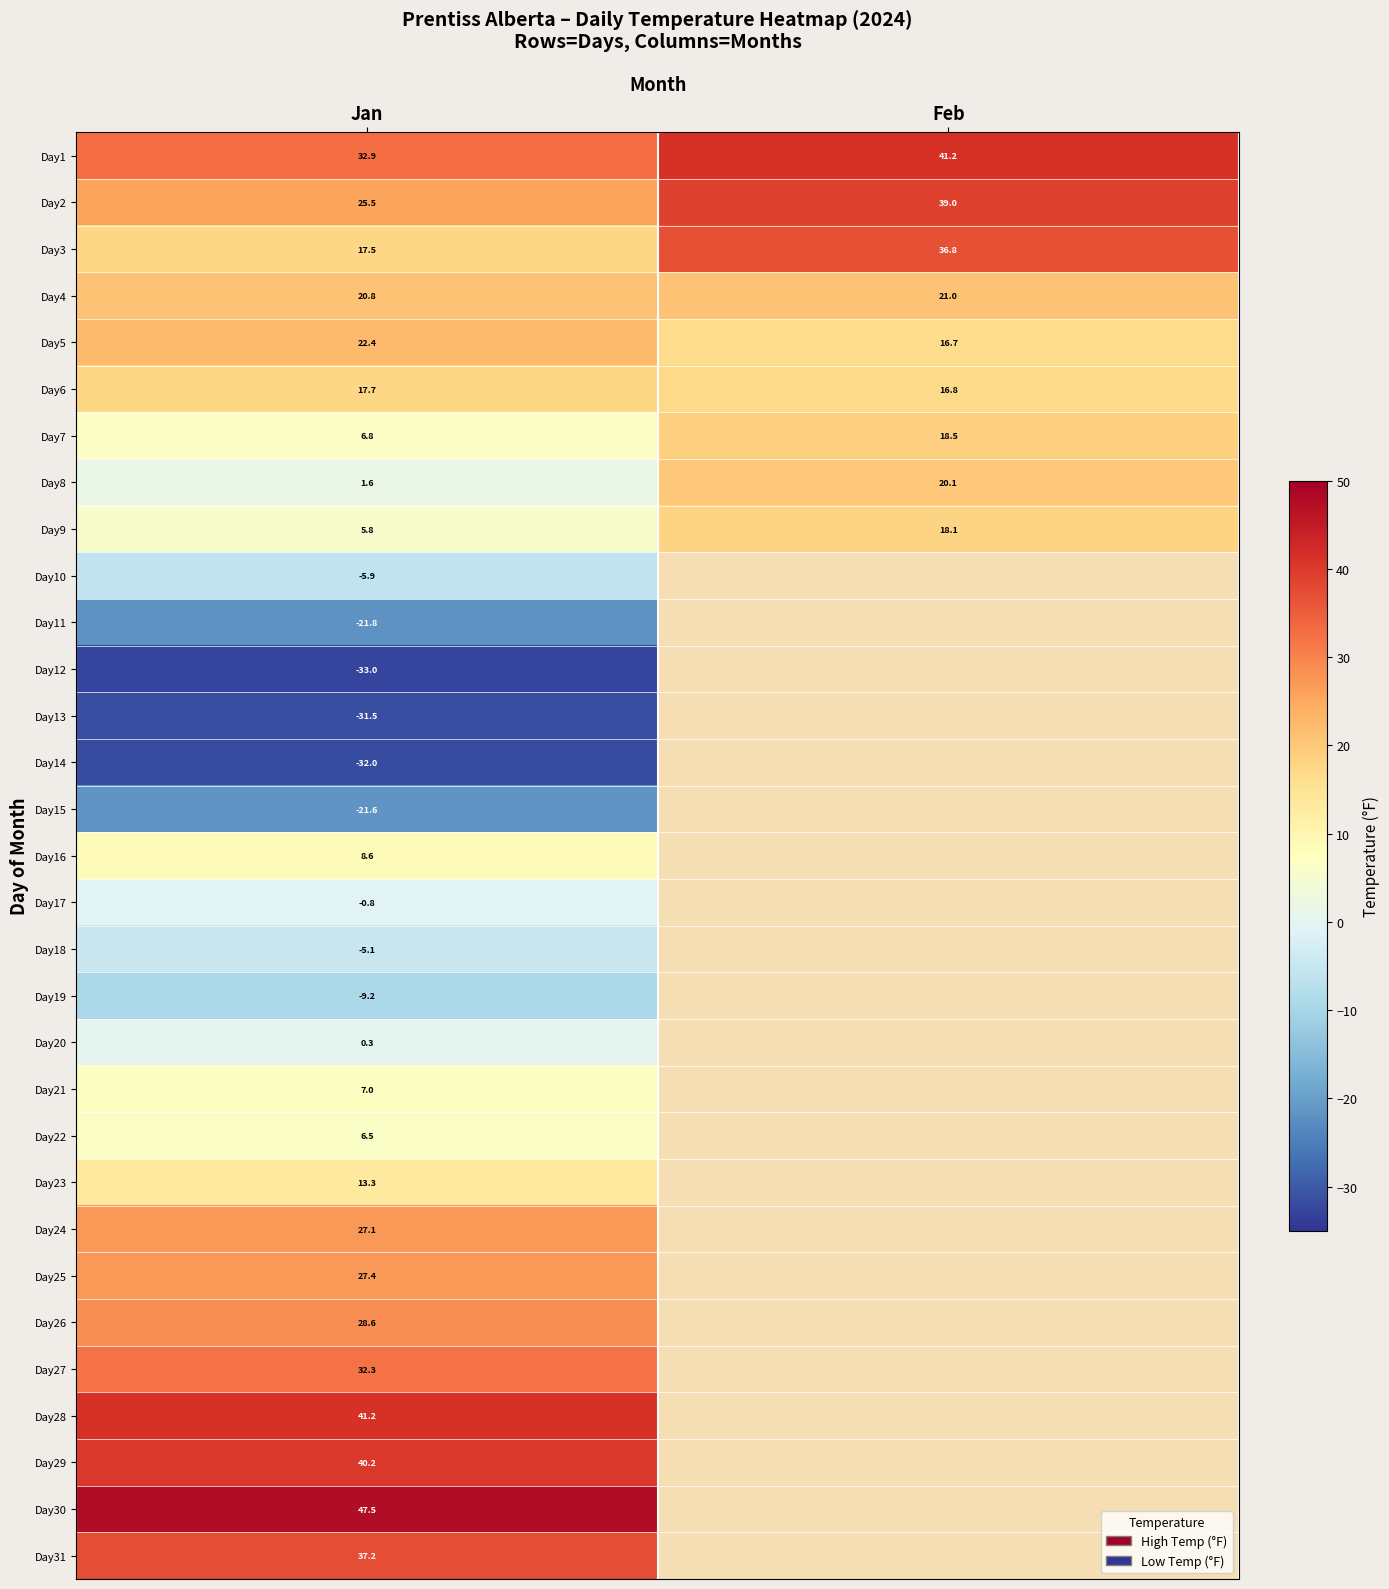

The Day11 series shows -33.0 at Jan. True or false?

False